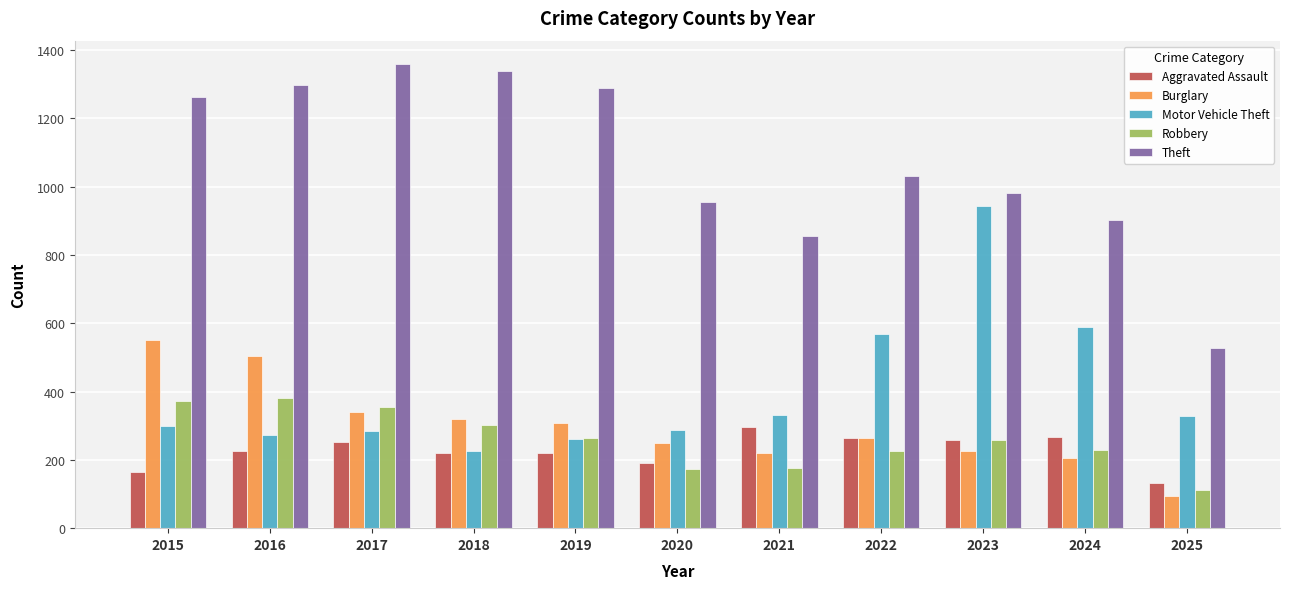

Rank the series by their maximum value, from highest to lowest.

Theft, Motor Vehicle Theft, Burglary, Robbery, Aggravated Assault